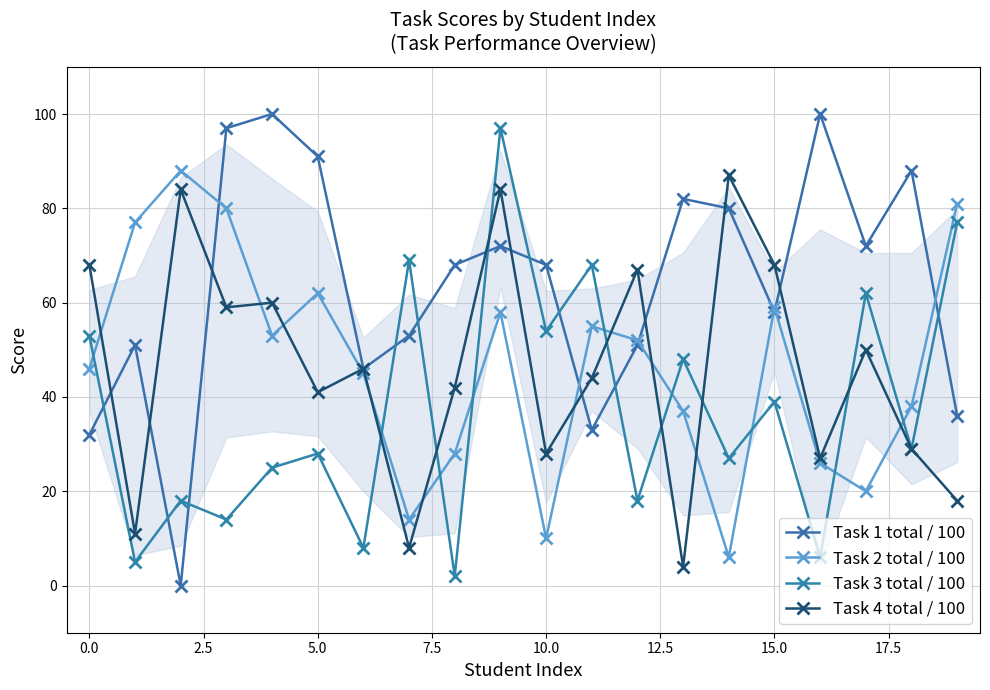

How many series are shown in this chart?

4